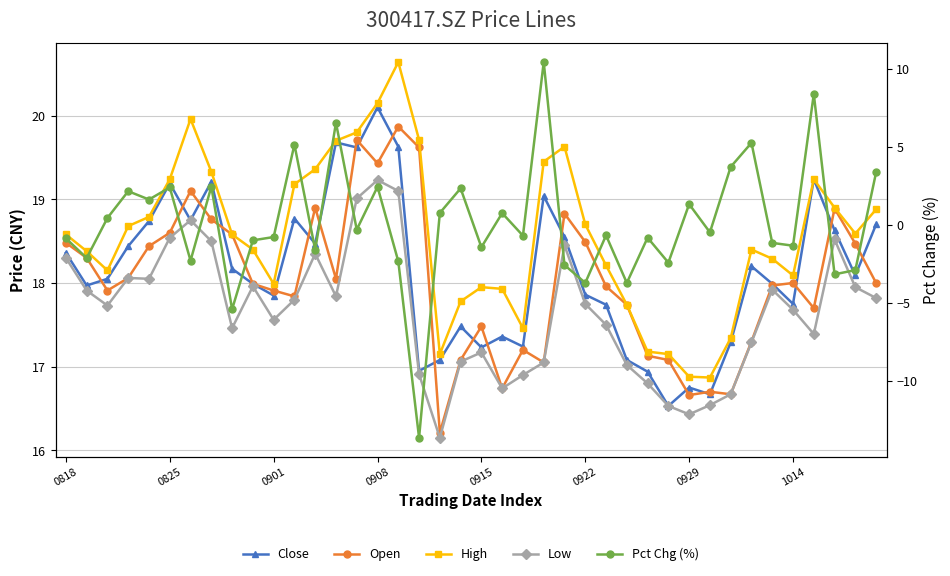

List the series in order of their peak value, highest first.

High, Close, Open, Low, Pct Chg (%)